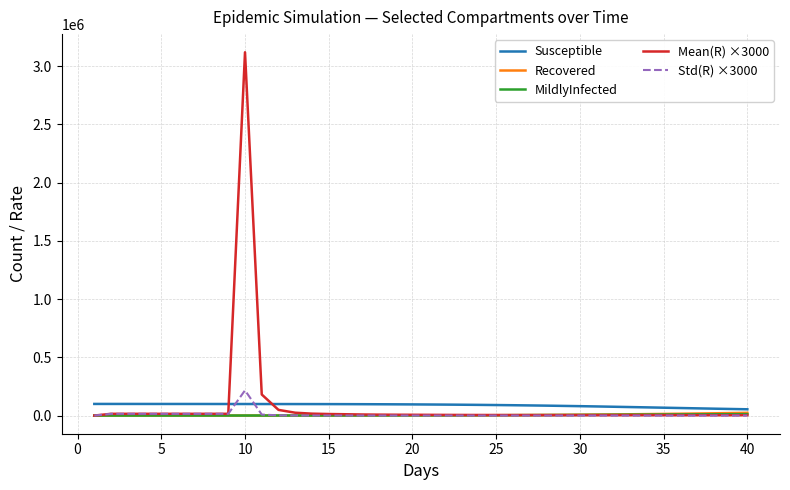

What is the maximum value for Mean(R) ×3000?

3120000.0